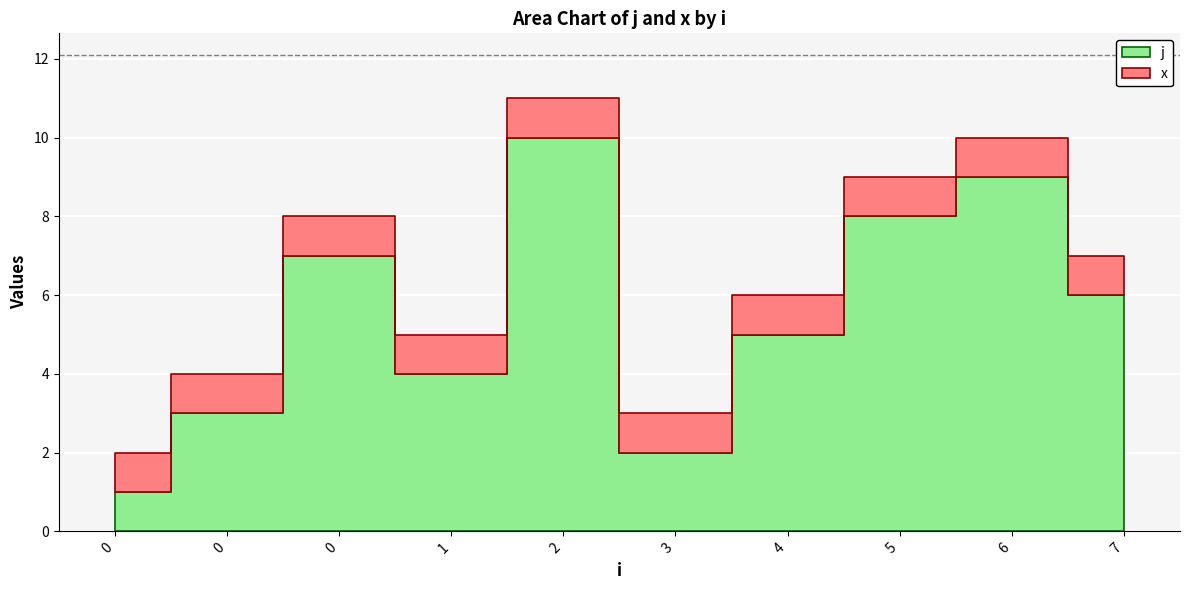

True or false: x and j cross at least once.

False